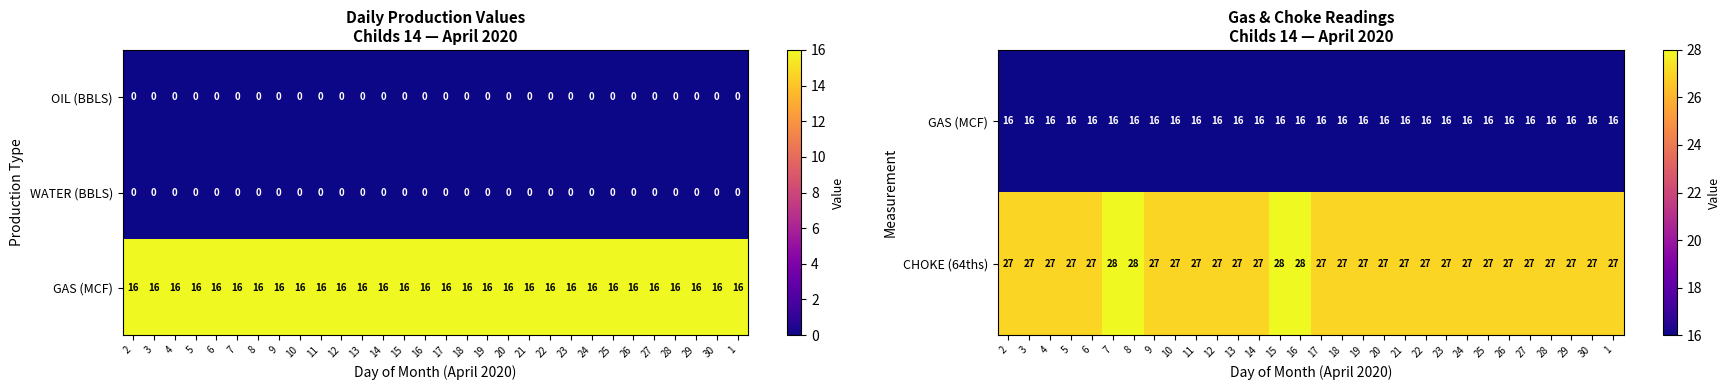

What is the approximate value of CHOKE (64ths) at 1?

27